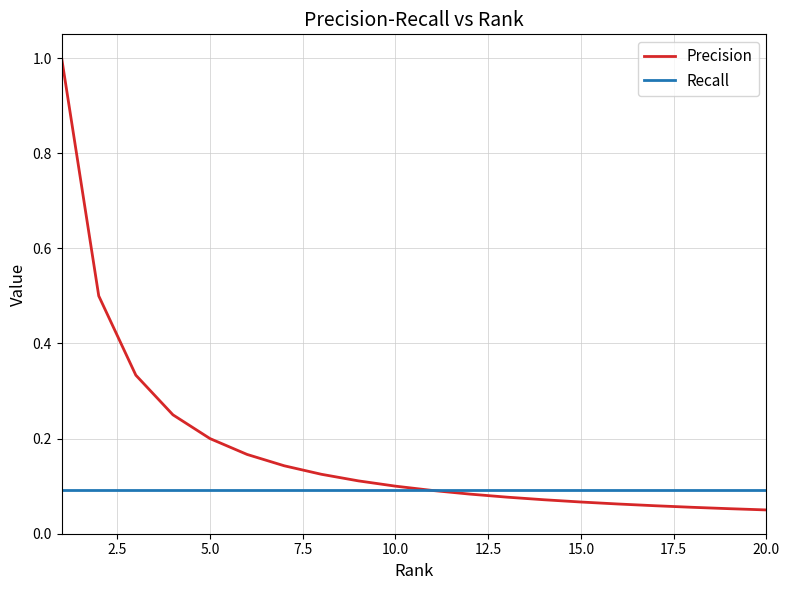

List the series in order of their peak value, highest first.

Precision, Recall